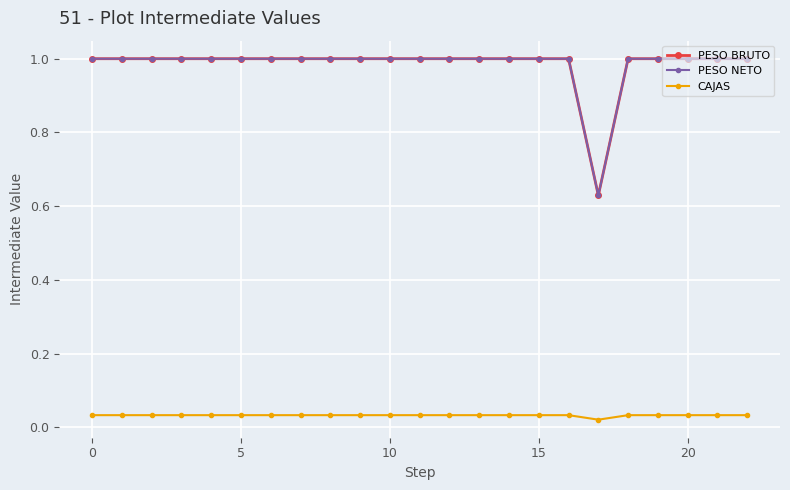

Does the chart have visible grid lines?

Yes